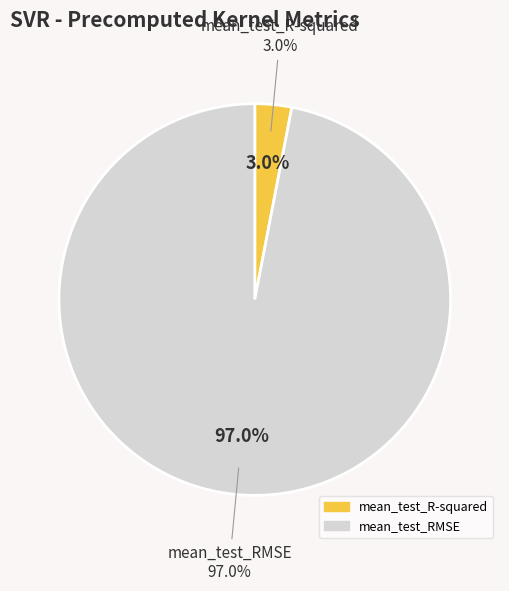

Does mean_test_R-squared account for over 50% of the chart?

No